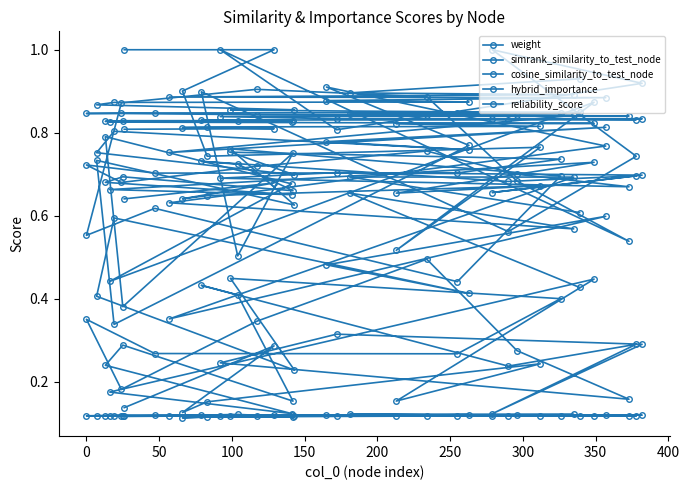

True or false: simrank_similarity_to_test_node and cosine_similarity_to_test_node cross at least once.

False